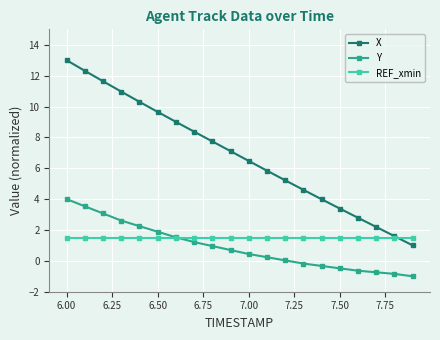

True or false: X and Y cross at least once.

False